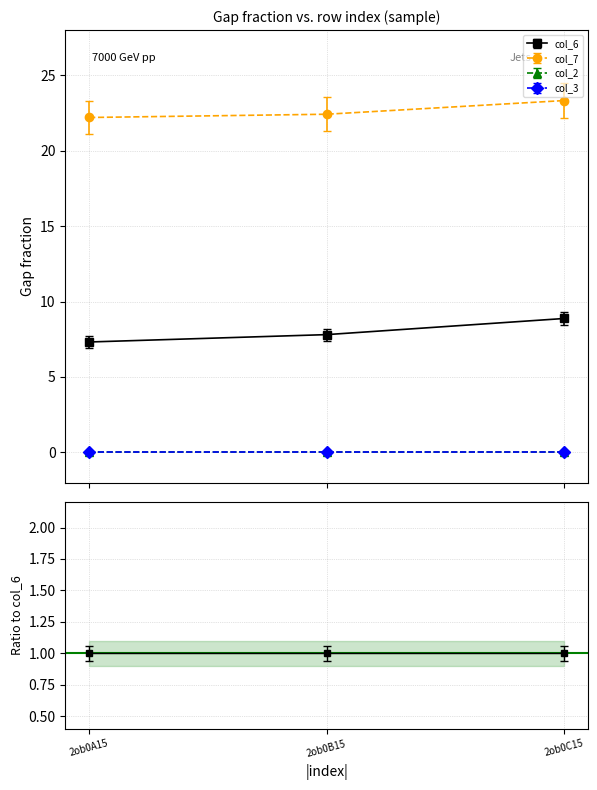

What position from the left is 2ob0A15?

1